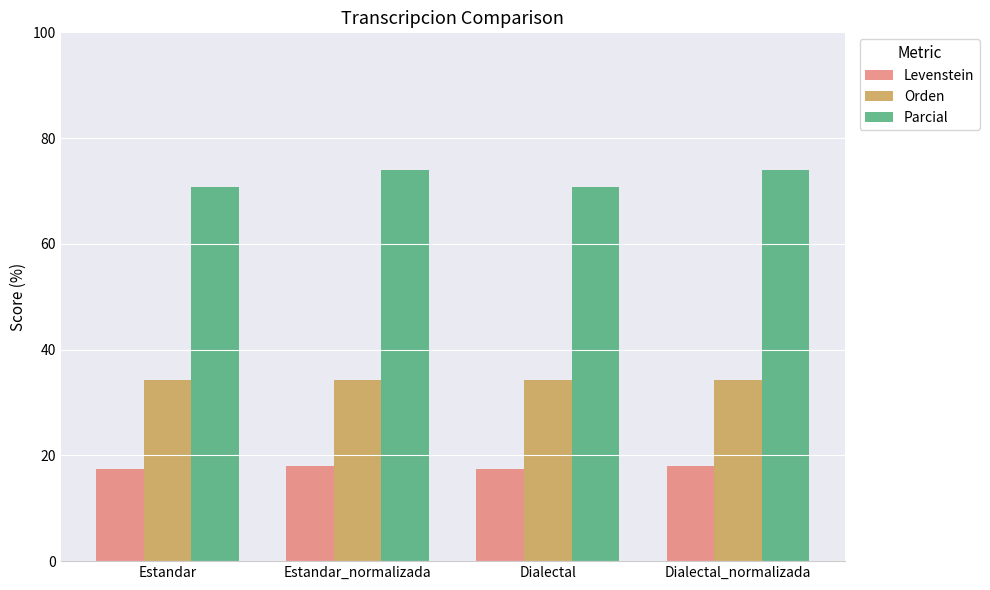

Which series changed the most between Estandar_normalizada and Dialectal?

Parcial